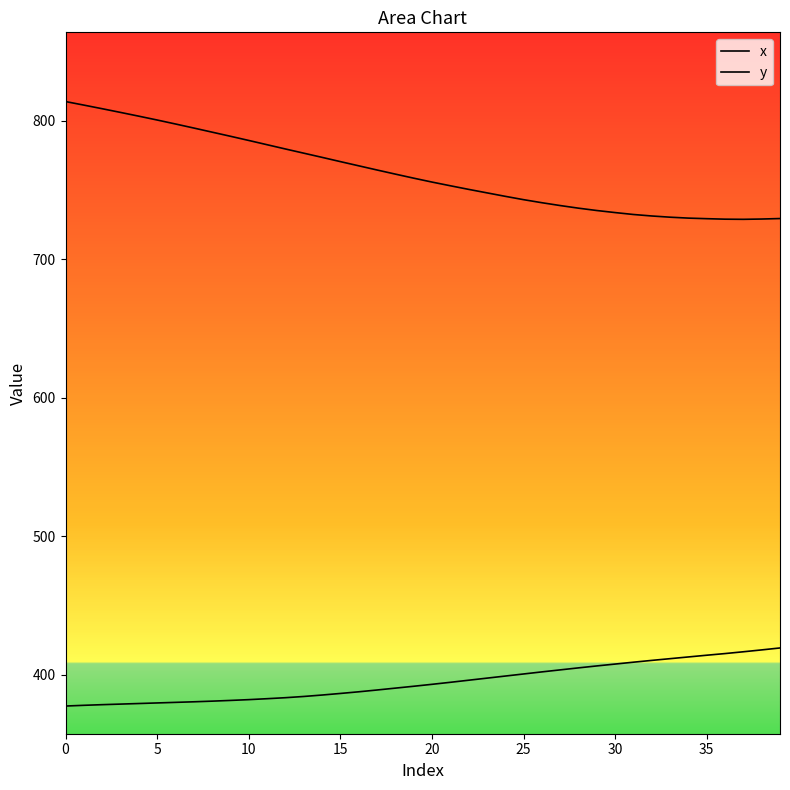

List the series in order of their overall mean, lowest first.

y, x